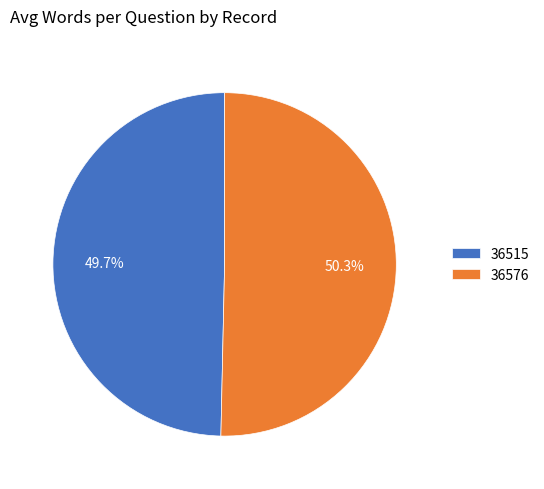

Is there any slice that represents more than half of the pie?

Yes